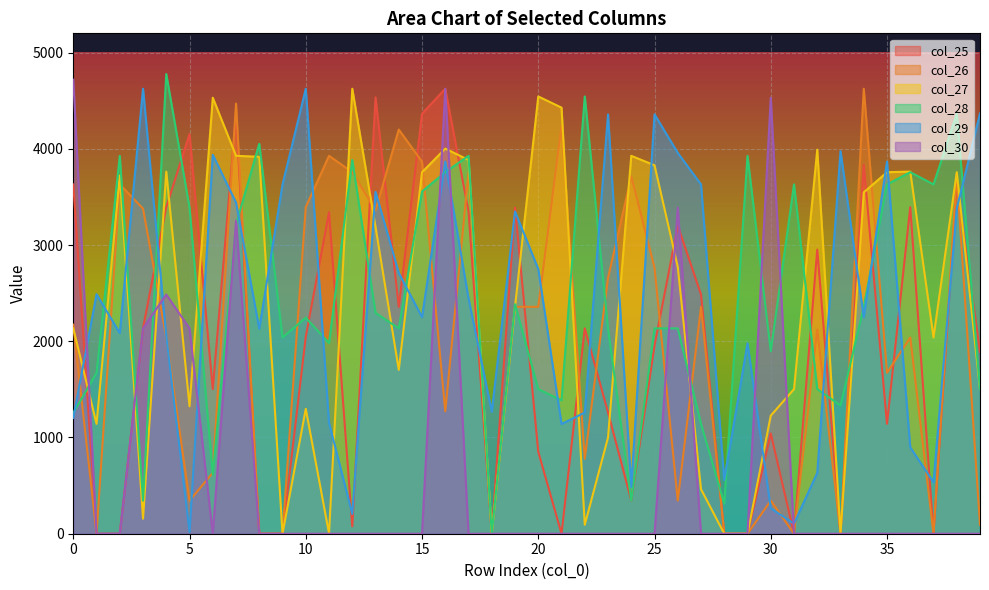

Reading left to right, extract all data points from this chart.

col_25: 0=3630	1=0	2=0	3=2134	4=3394	5=4154	6=1503	7=4358	8=0	9=0	10=2048	11=3340	12=76	13=4534	14=2358	15=4364	16=4624	17=3349	18=0	19=3388	20=852	21=0	22=2134	23=1262	24=344	25=1953	26=3201	27=2486	28=0	29=0	30=1041	31=0	32=2952	33=0	34=3833	35=1142	36=3394	37=0	38=3630	39=1891
col_26: 0=2173	1=0	2=3630	3=3378	4=2039	5=344	6=633	7=4470	8=0	9=0	10=3394	11=3927	12=3757	13=3361	14=4200	15=3867	16=1272	17=3757	18=0	19=2358	20=2358	21=4241	22=778	23=2658	24=3715	25=2764	26=344	27=2358	28=0	29=0	30=344	31=0	32=2122	33=0	34=4624	35=1672	36=2039	37=0	38=3722	39=93
col_27: 0=2134	1=1142	2=3722	3=156	4=3763	5=1324	6=4531	7=3927	8=3917	9=0	10=1298	11=2	12=4624	13=3188	14=1703	15=3757	16=4002	17=3884	18=0	19=2358	20=4544	21=4428	22=93	23=999	24=3927	25=3829	26=2773	27=463	28=0	29=0	30=1227	31=1503	32=3991	33=0	34=3547	35=3757	36=3763	37=2039	38=3757	39=1503
col_28: 0=1254	1=1672	2=3927	3=344	4=4777	5=3388	6=614	7=3215	8=4052	9=2039	10=2245	11=1981	12=3884	13=2296	14=2134	15=3556	16=3757	17=3927	18=0	19=2385	20=1503	21=1386	22=4544	23=2134	24=344	25=2134	26=2134	27=1142	28=313	29=3927	30=1895	31=3630	32=1503	33=1332	34=2358	35=3630	36=3757	37=3630	38=4364	39=1503
col_29: 0=1203	1=2489	2=2085	3=4624	4=2054	5=18	6=3938	7=3441	8=2130	9=3630	10=4624	11=1153	12=205	13=3553	14=2710	15=2251	16=3867	17=2446	18=1267	19=3349	20=2750	21=1140	22=1259	23=4358	24=486	25=4358	26=3958	27=3630	28=558	29=1979	30=264	31=105	32=633	33=3976	34=2251	35=3867	36=898	37=535	38=3378	39=4368
col_30: 0=4718	1=0	2=0	3=2134	4=2486	5=2134	6=0	7=3253	8=0	9=0	10=0	11=0	12=0	13=0	14=0	15=0	16=4624	17=0	18=0	19=0	20=0	21=0	22=0	23=0	24=0	25=0	26=3388	27=0	28=0	29=0	30=4531	31=0	32=0	33=0	34=0	35=0	36=0	37=0	38=0	39=0